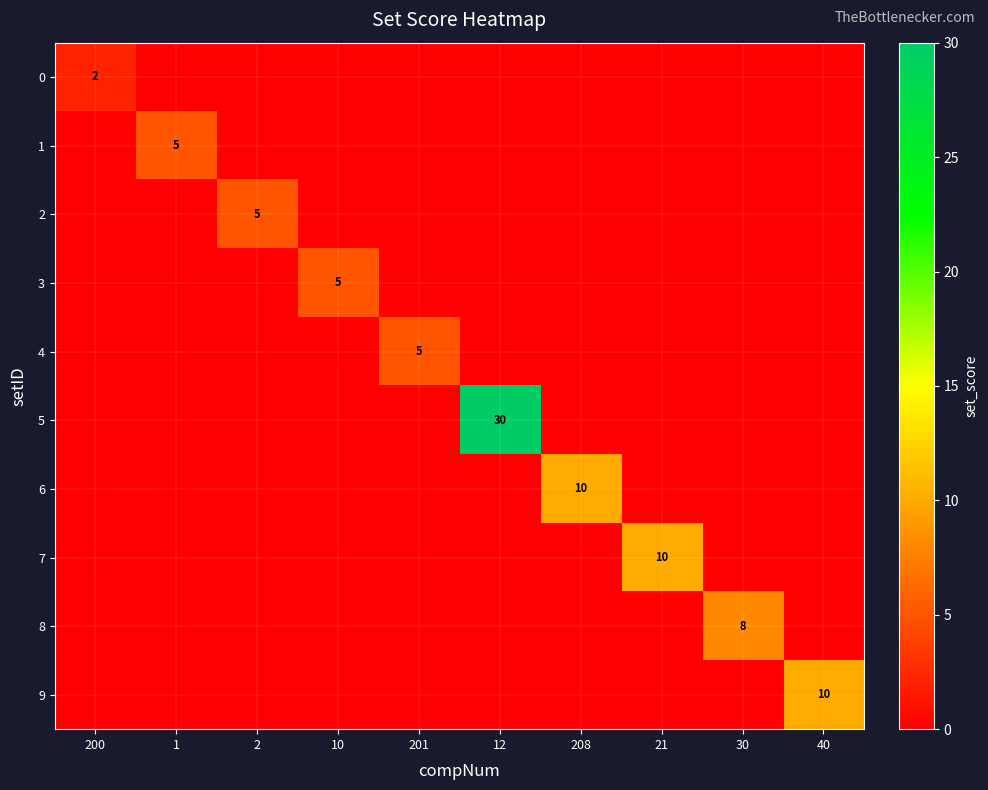

What is the difference between the highest and lowest values at 21?

10